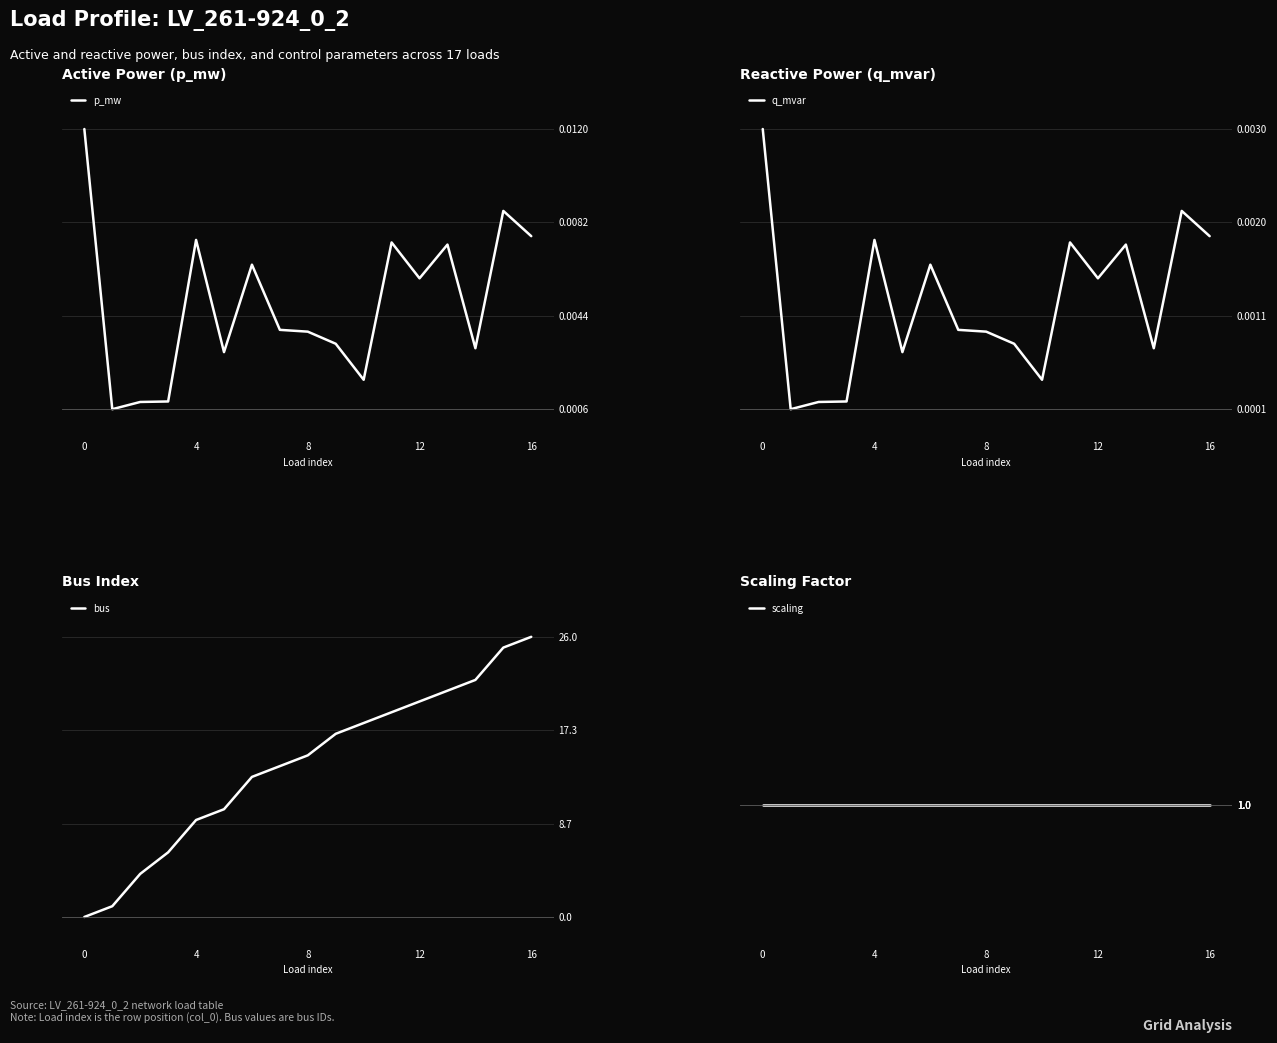

Which has a higher value, 8 or 13?

13